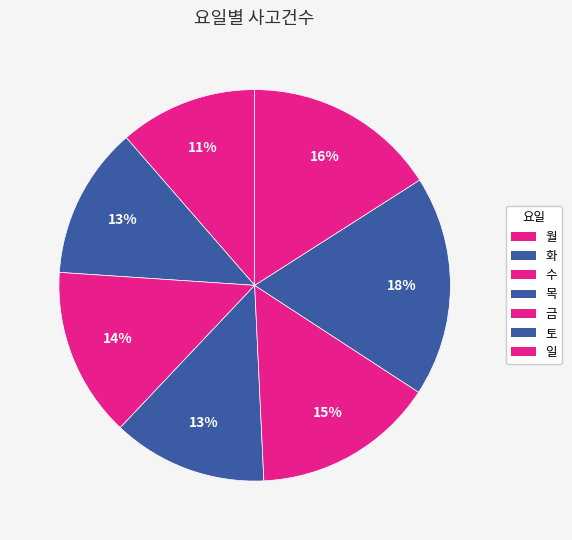

What percentage do 목 and 금 together represent?

27.8%